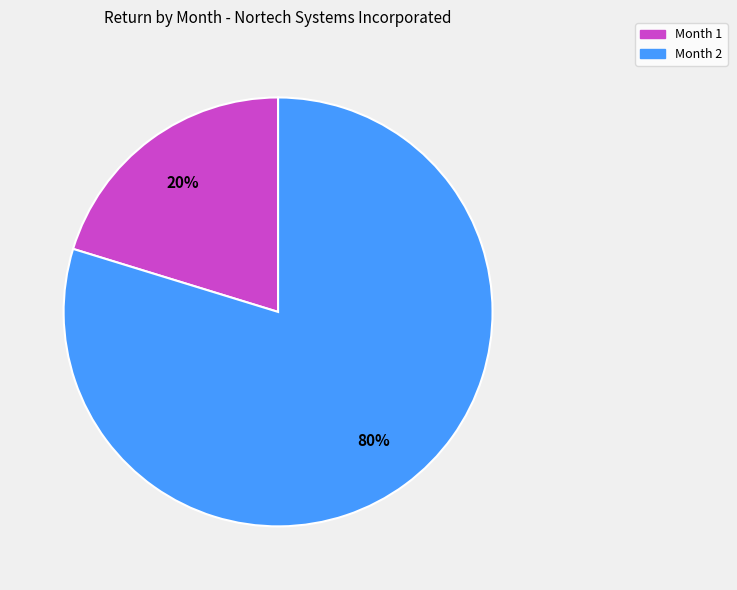

Which category accounts for the majority?

Month 2